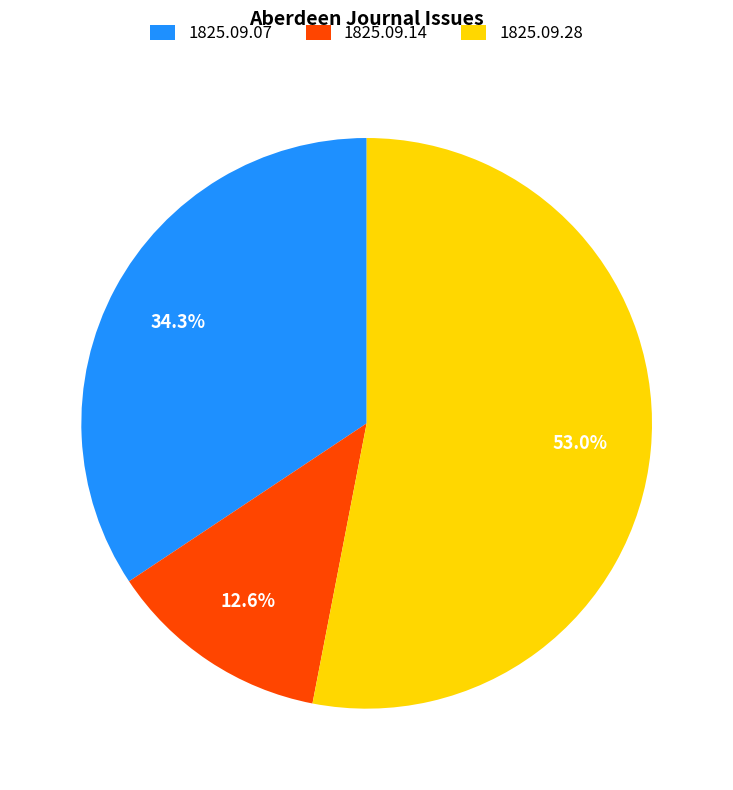

Rank the categories by value from highest to lowest.

1825.09.28, 1825.09.07, 1825.09.14